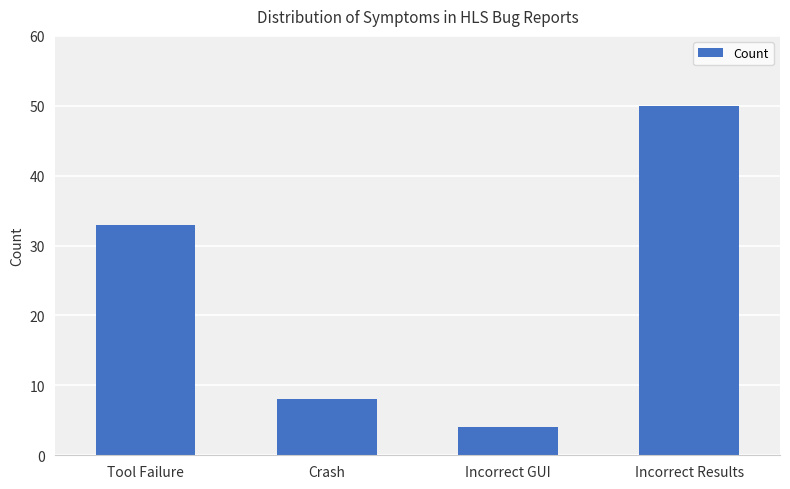

True or false: the data shows 50 at Incorrect Results.

True